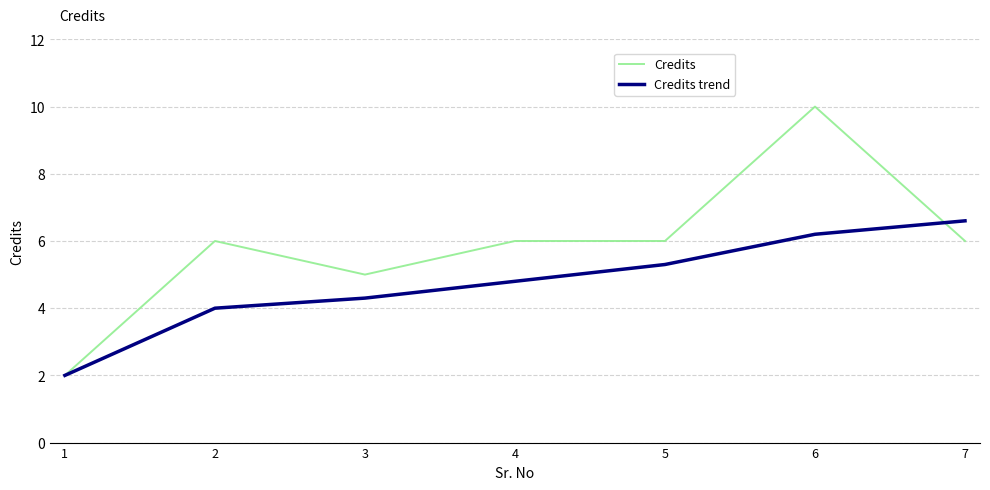

The Credits trend series shows 4.3 at 3. True or false?

True